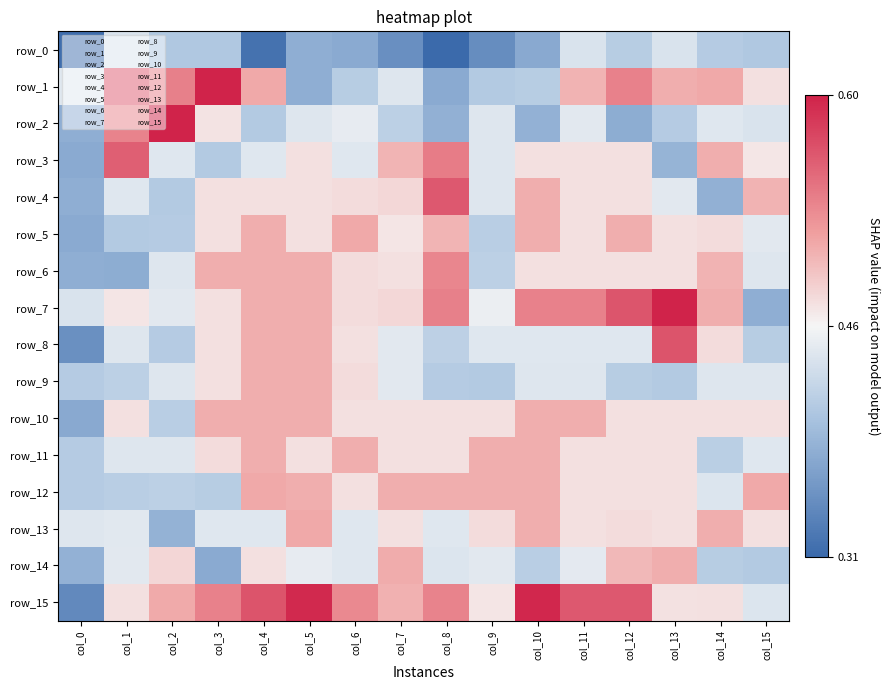

What value does the row_8 series have at col_10?

0.4